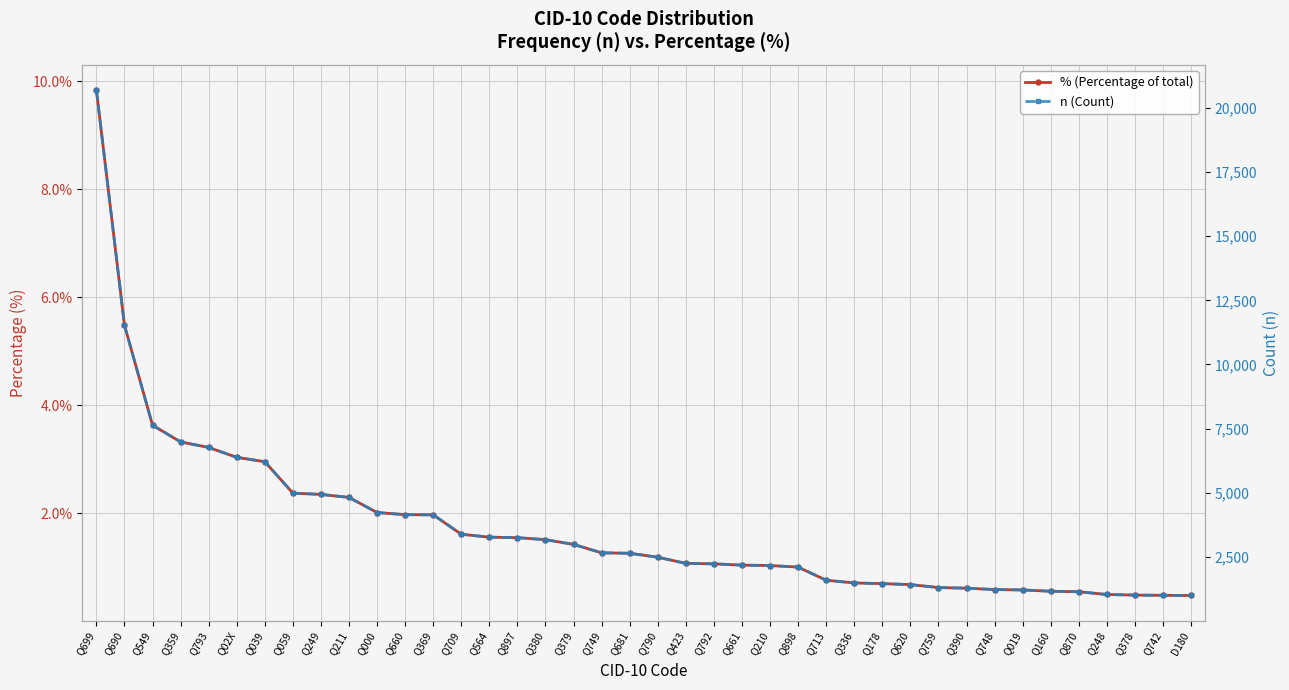

At which label does n (Count) first exceed 2643?

Q699